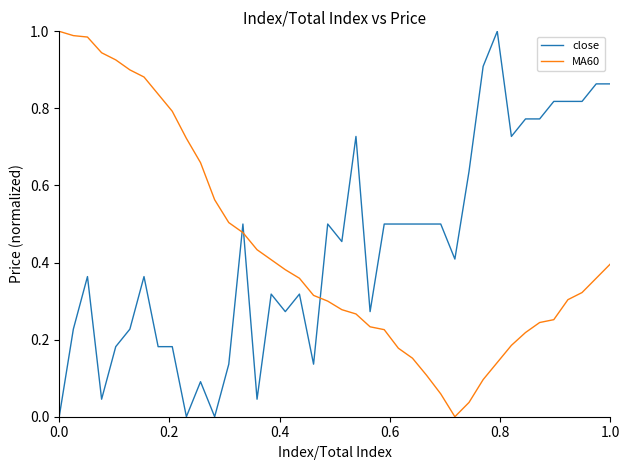

After their last crossing, which series has the higher values: close or MA60?

close